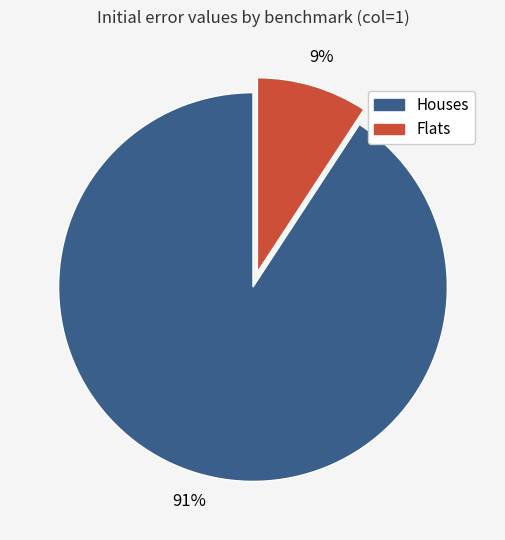

Is there a majority slice in this chart?

Yes